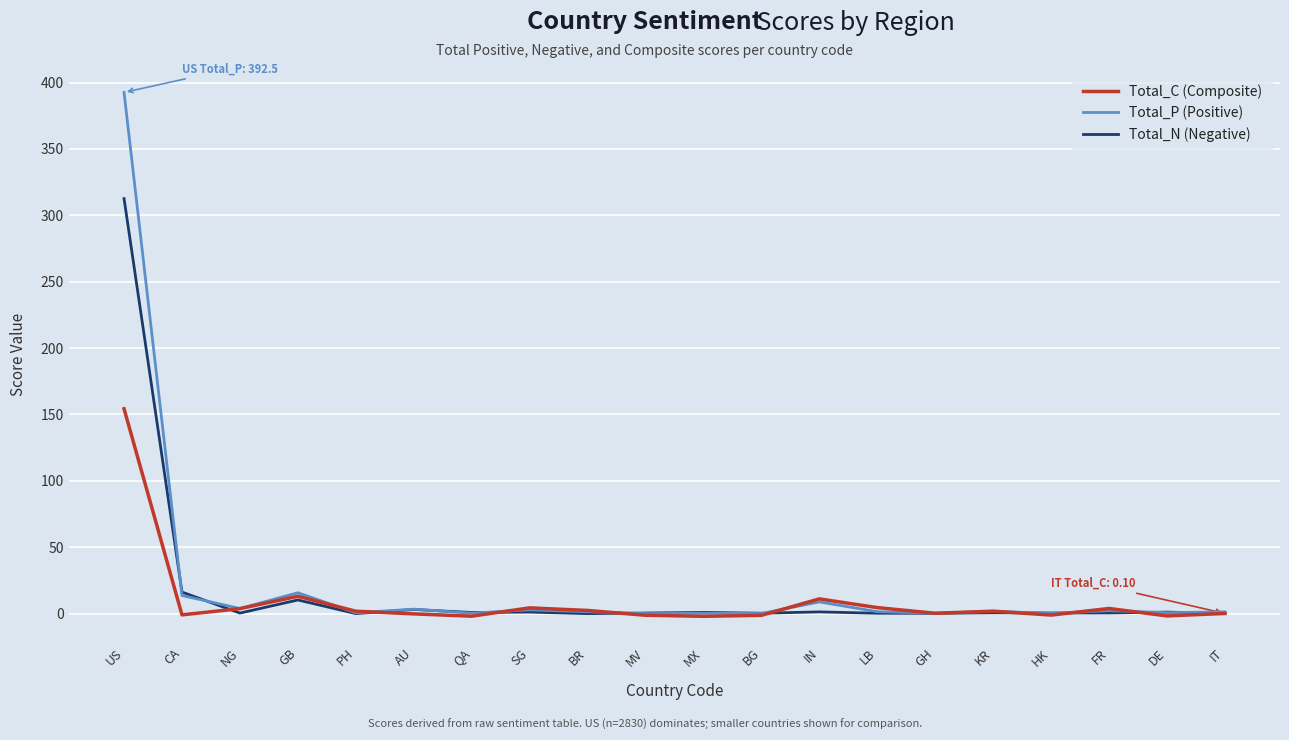

What is the average value of the Total_N (Negative) series?

17.5